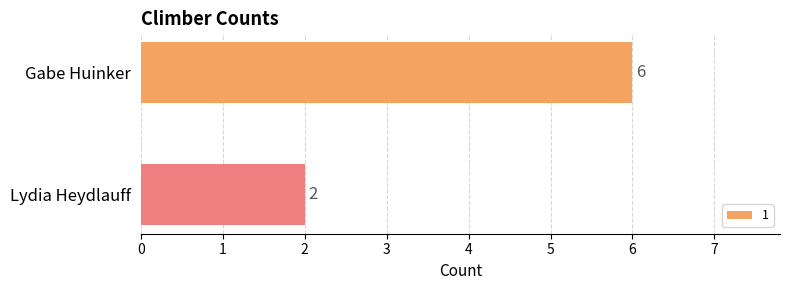

True or false: the data shows 3 at Lydia Heydlauff.

False